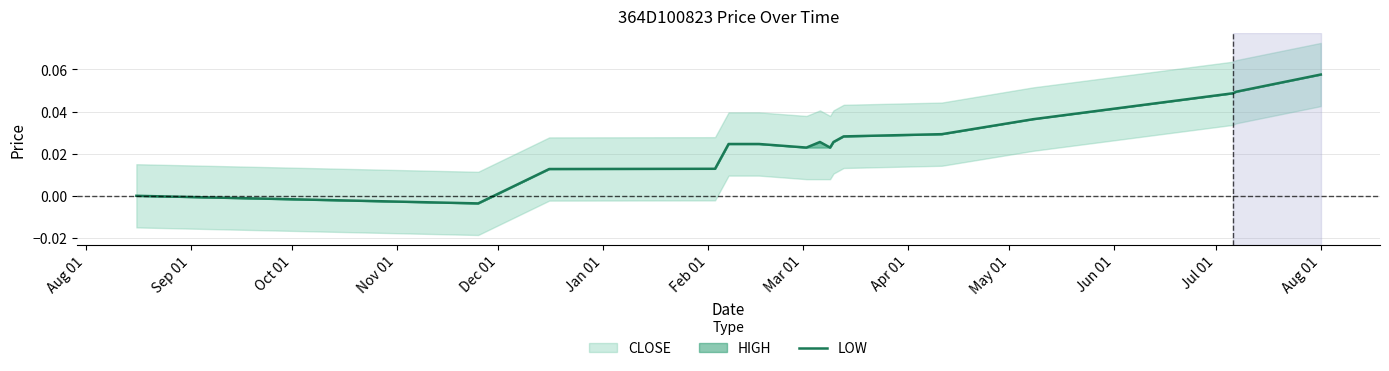

Does the chart display data point markers on the line(s)?

No